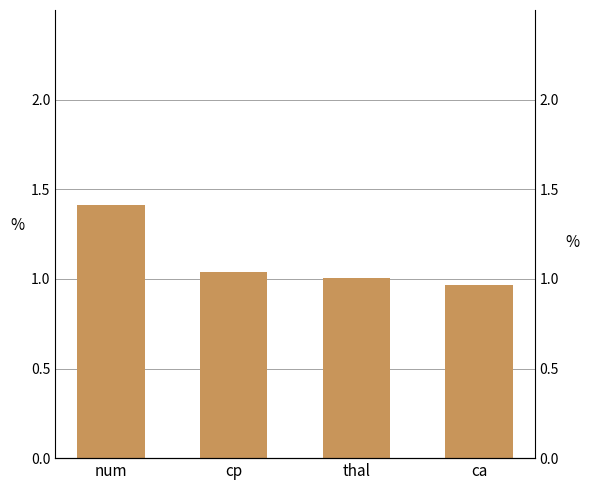

Read the value at thal.

1.0